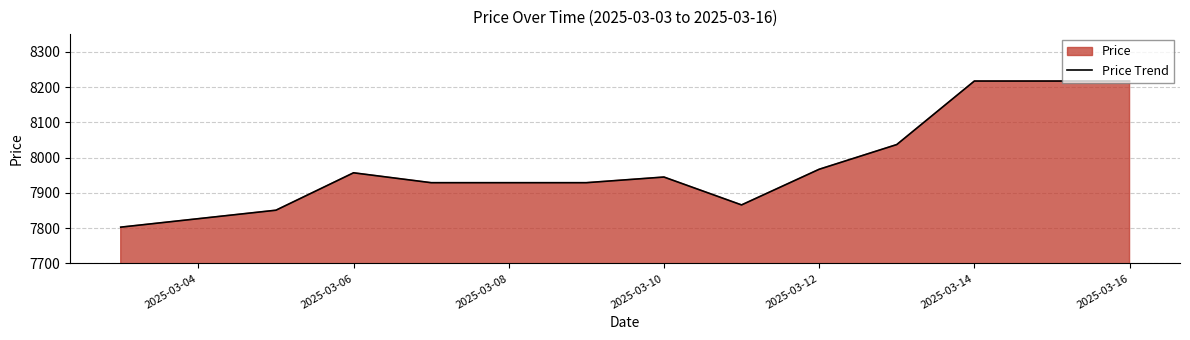

Between 2025-03-16 and 2025-03-06, which is larger?

2025-03-16